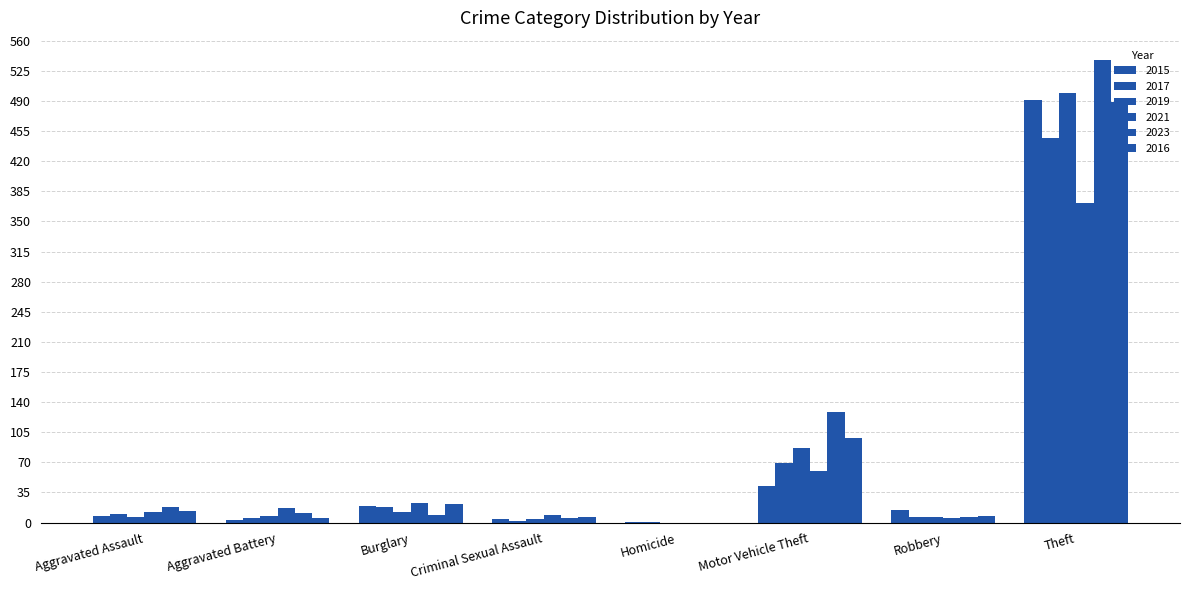

What is the value of the 2017 bar at the 7th from the left?

6